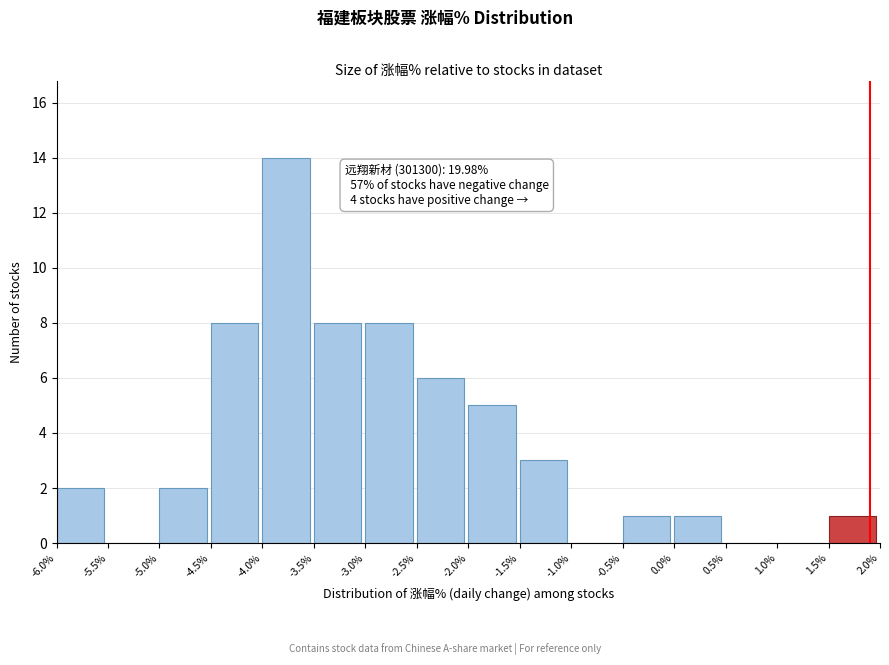

Over which range of the x-axis is the bar tallest?

-4.0% to -3.5%